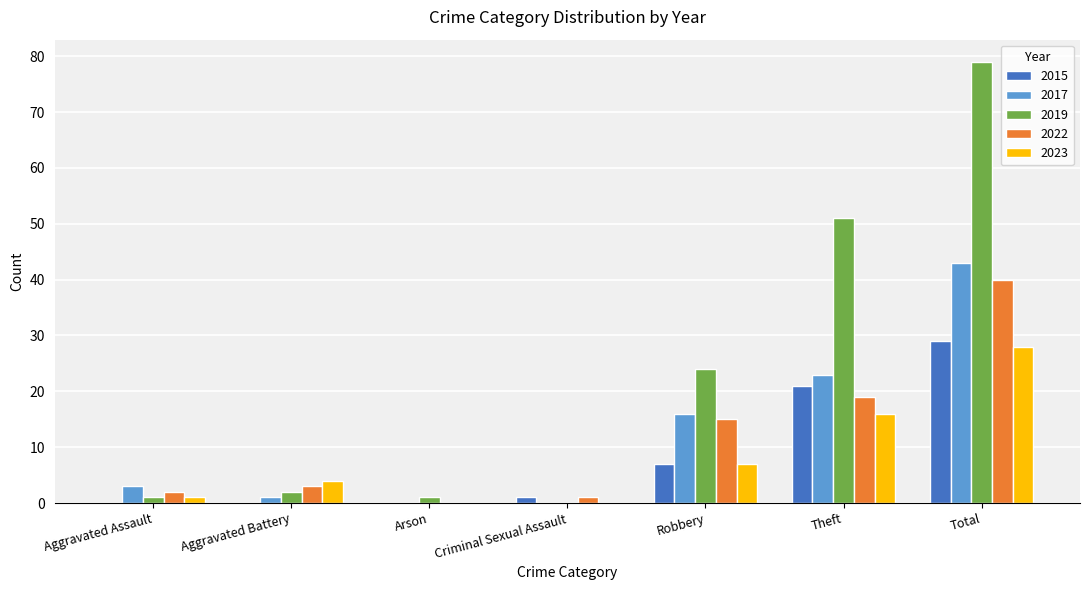

True or false: 2019 has a value of 70 at Theft.

False